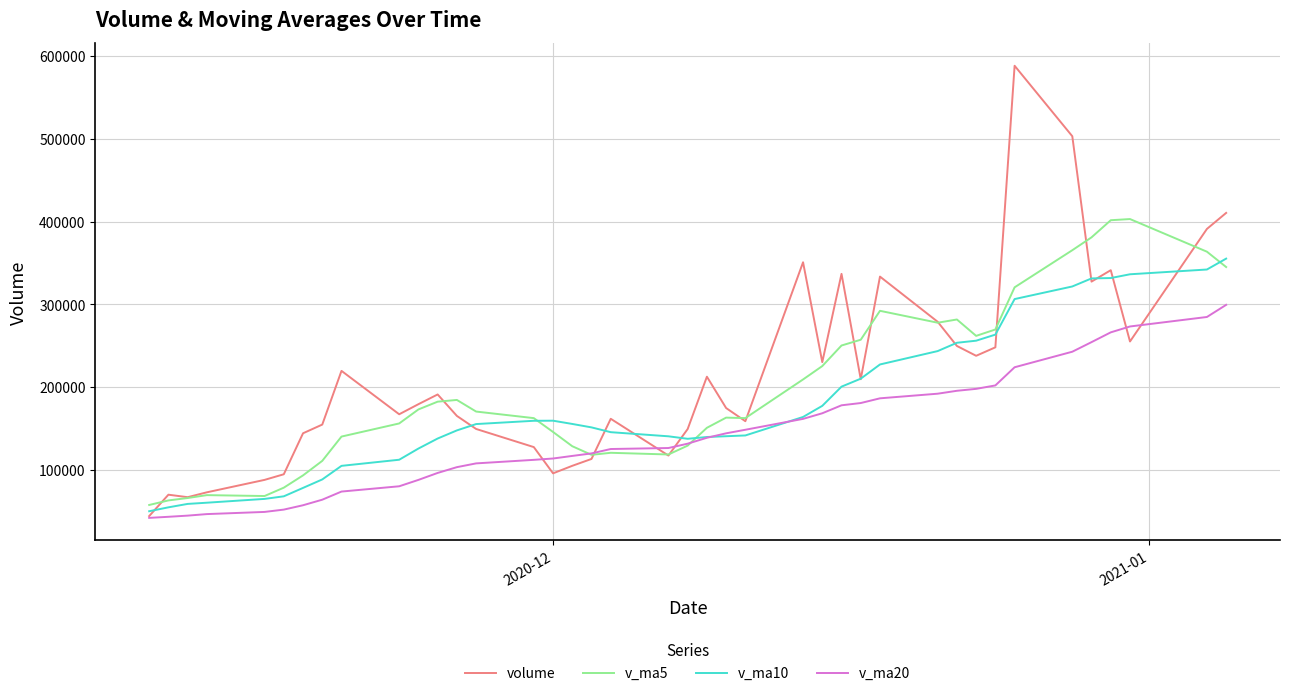

List the series in order of their peak value, highest first.

volume, v_ma5, v_ma10, v_ma20